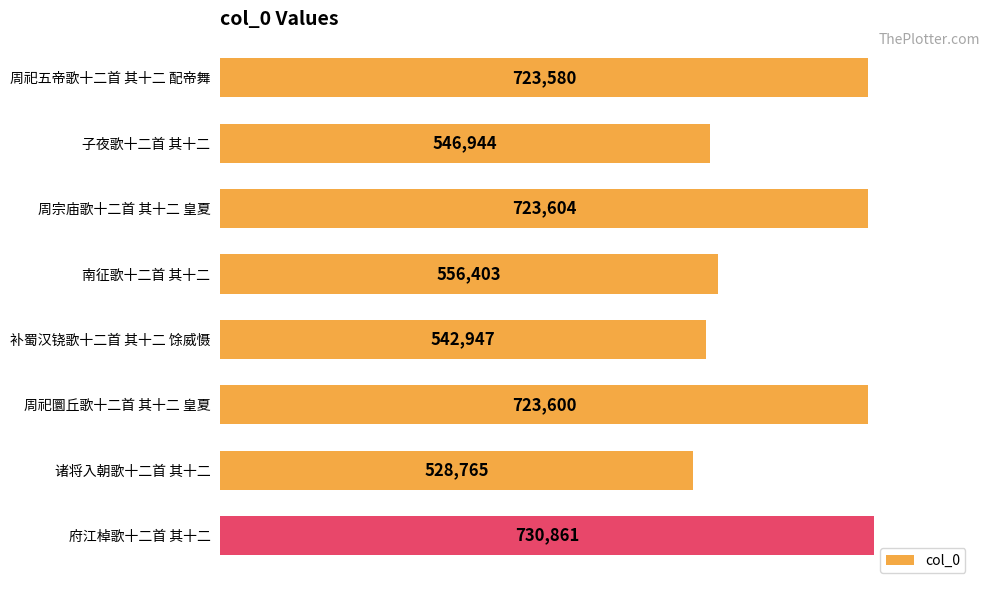

How many data points does each series have?

8